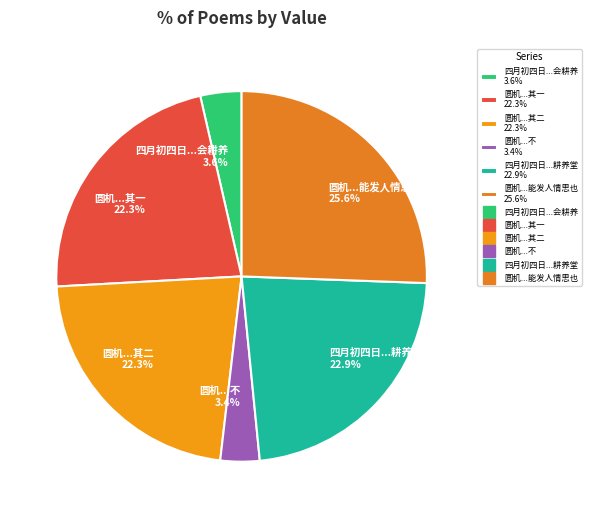

To the nearest percent, what is the average slice percentage?

17%